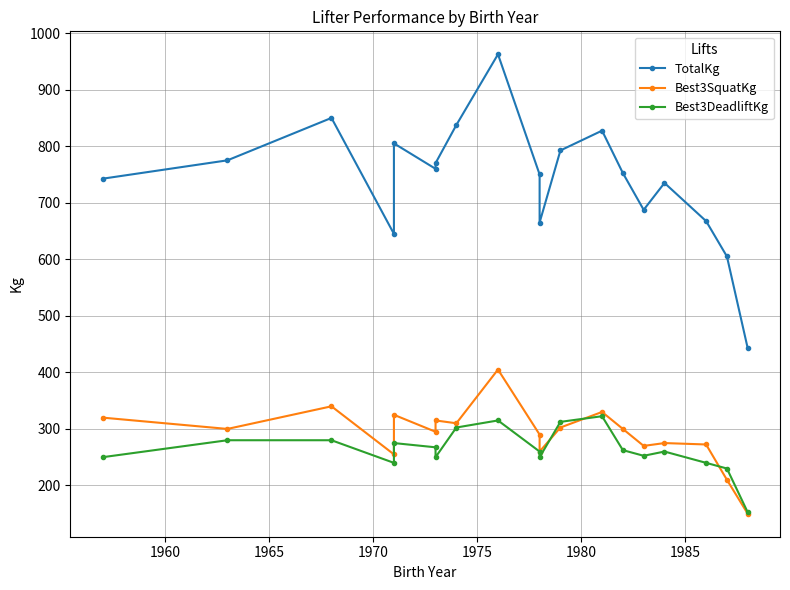

In Best3DeadliftKg, how many points are higher than both neighbors (excluding endpoints)?

4